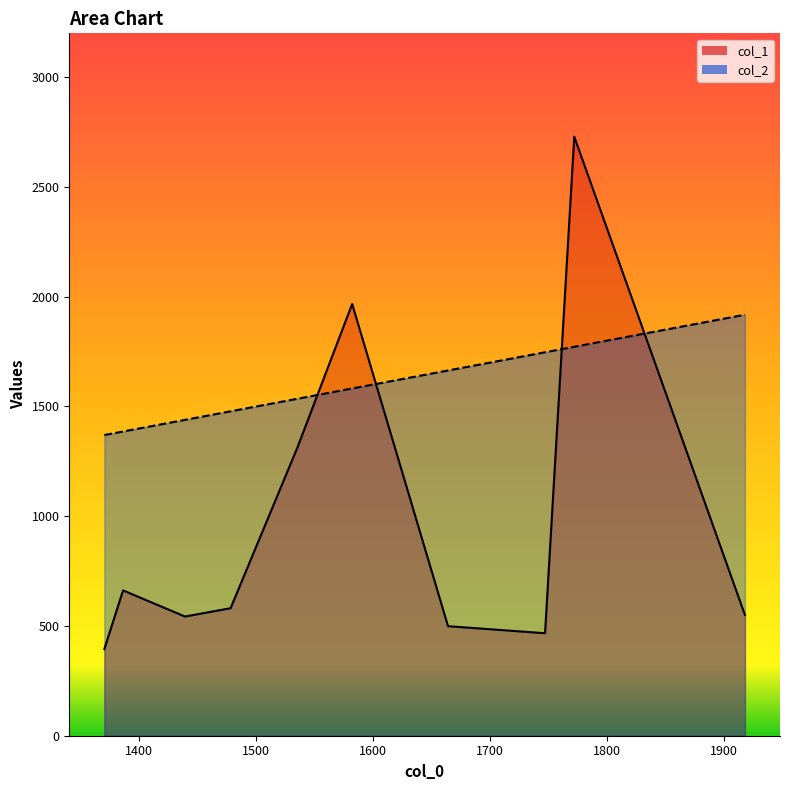

How many distinct data groups are displayed?

2